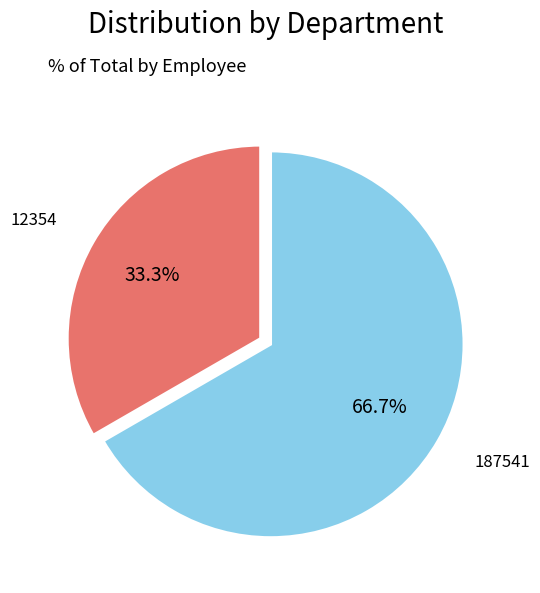

Which slice represents more than half of the pie?

187541